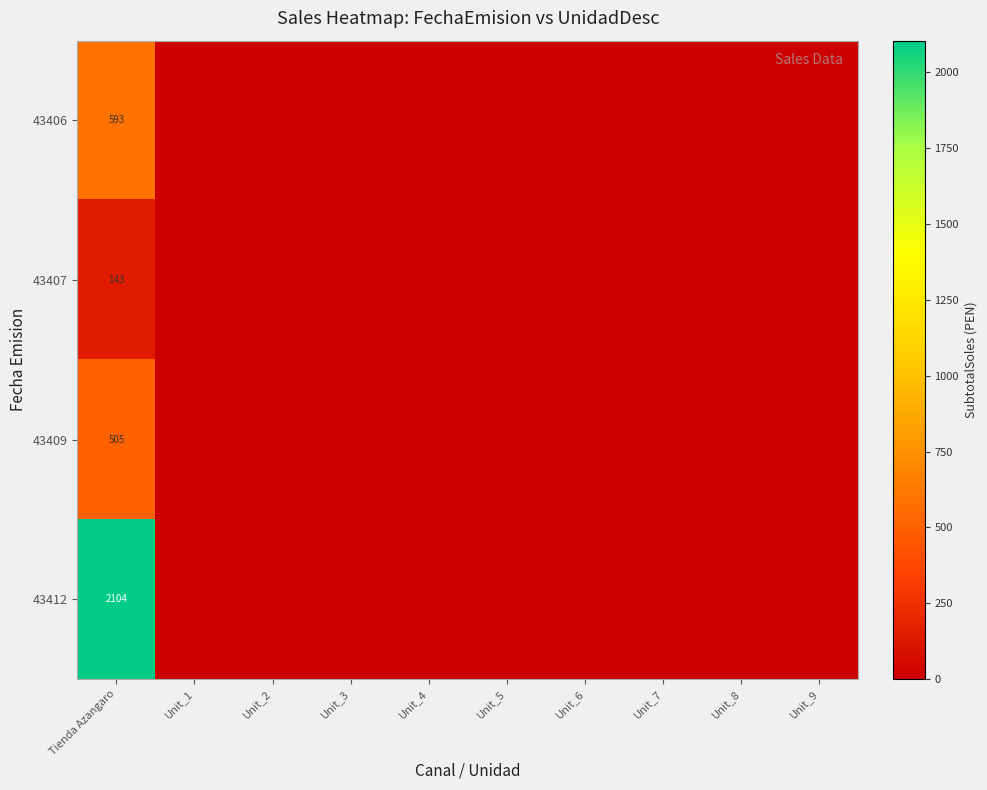

Which series changed the most between Unit_5 and Unit_6?

row_0